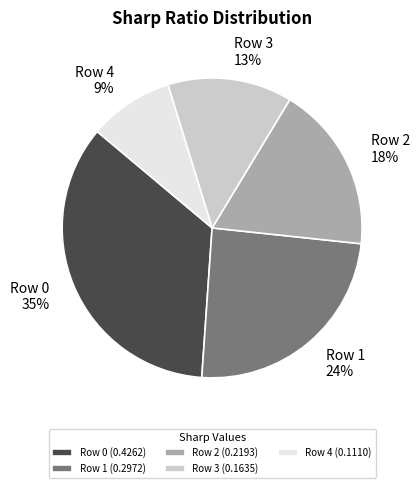

Is Row 2 the majority of the pie?

No